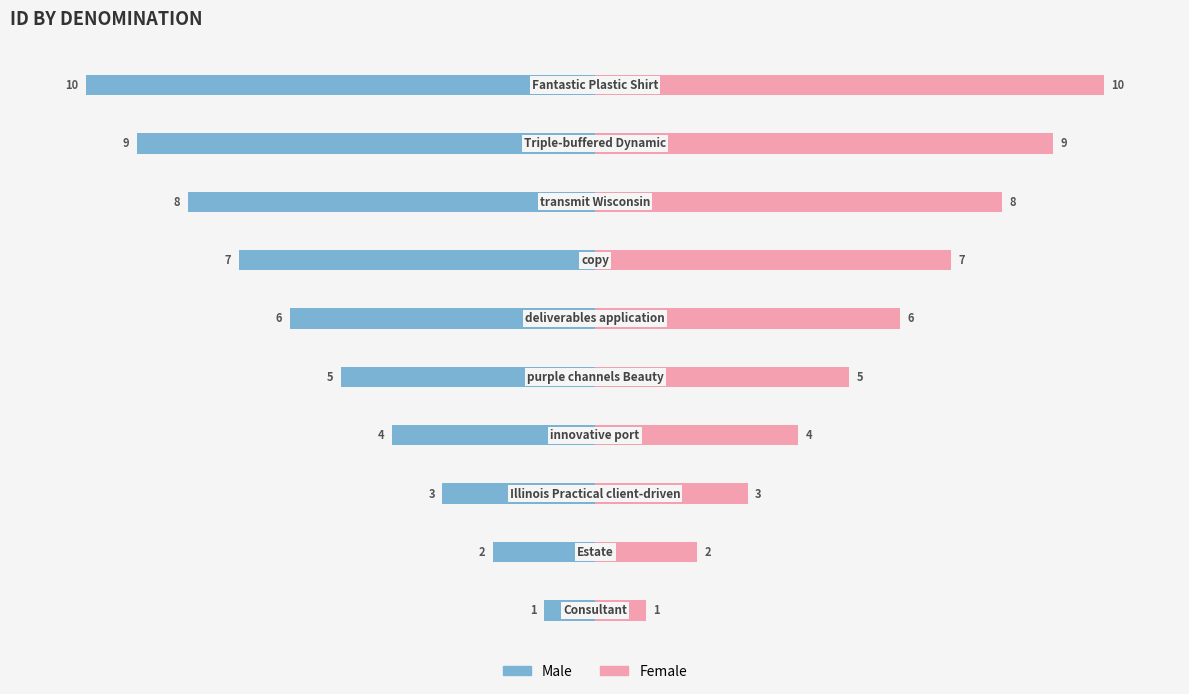

What is the maximum value shown in the chart?

10